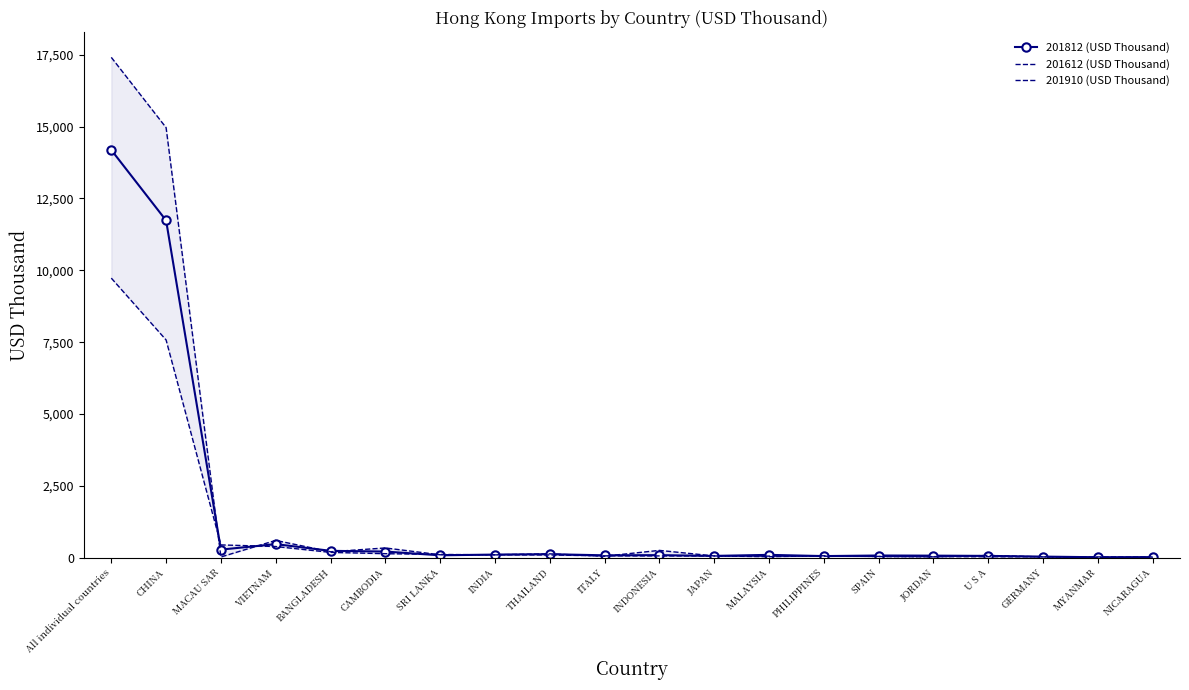

Which series has the largest total across all categories?

201612 (USD Thousand)